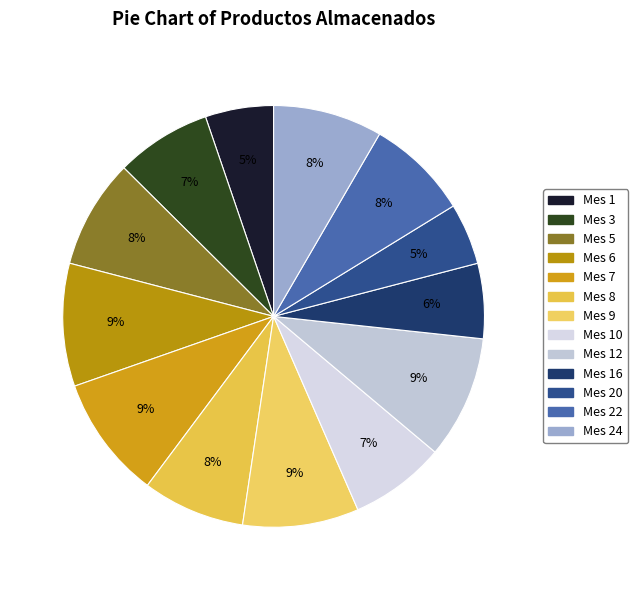

What is the largest slice in the pie chart?

Mes 6